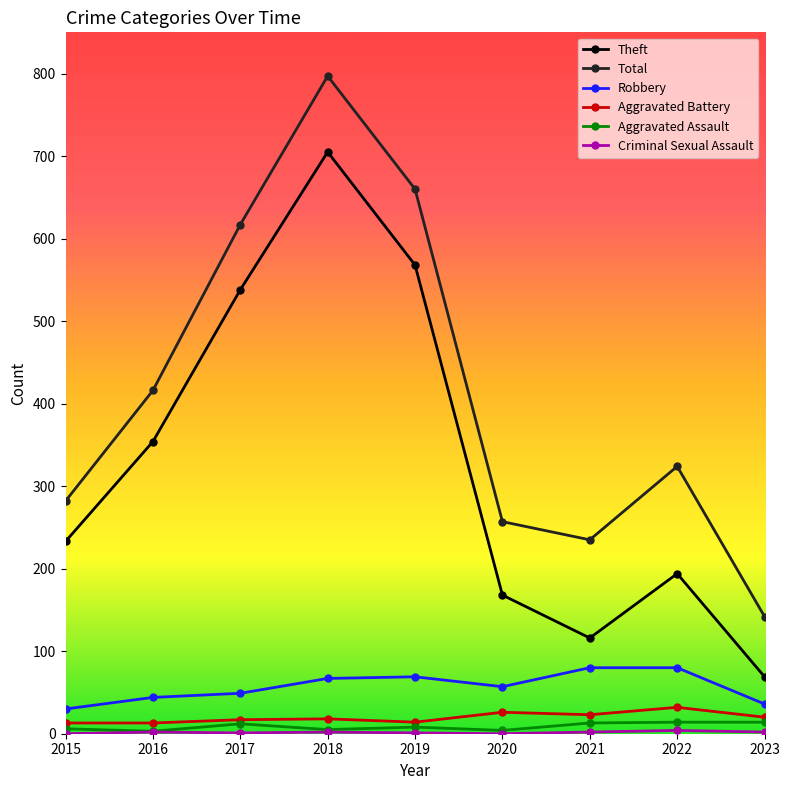

True or false: Aggravated Battery has more than 1 interior local peaks.

True